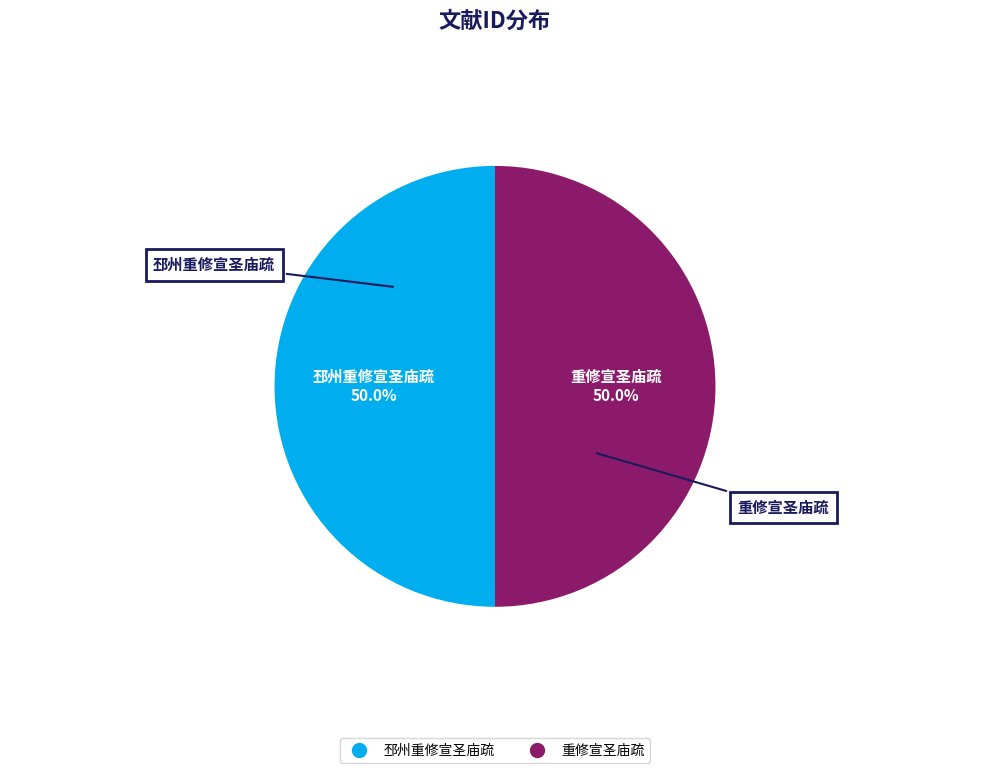

To the nearest percent, what portion does 邳州重修宣圣庙疏 represent?

50%